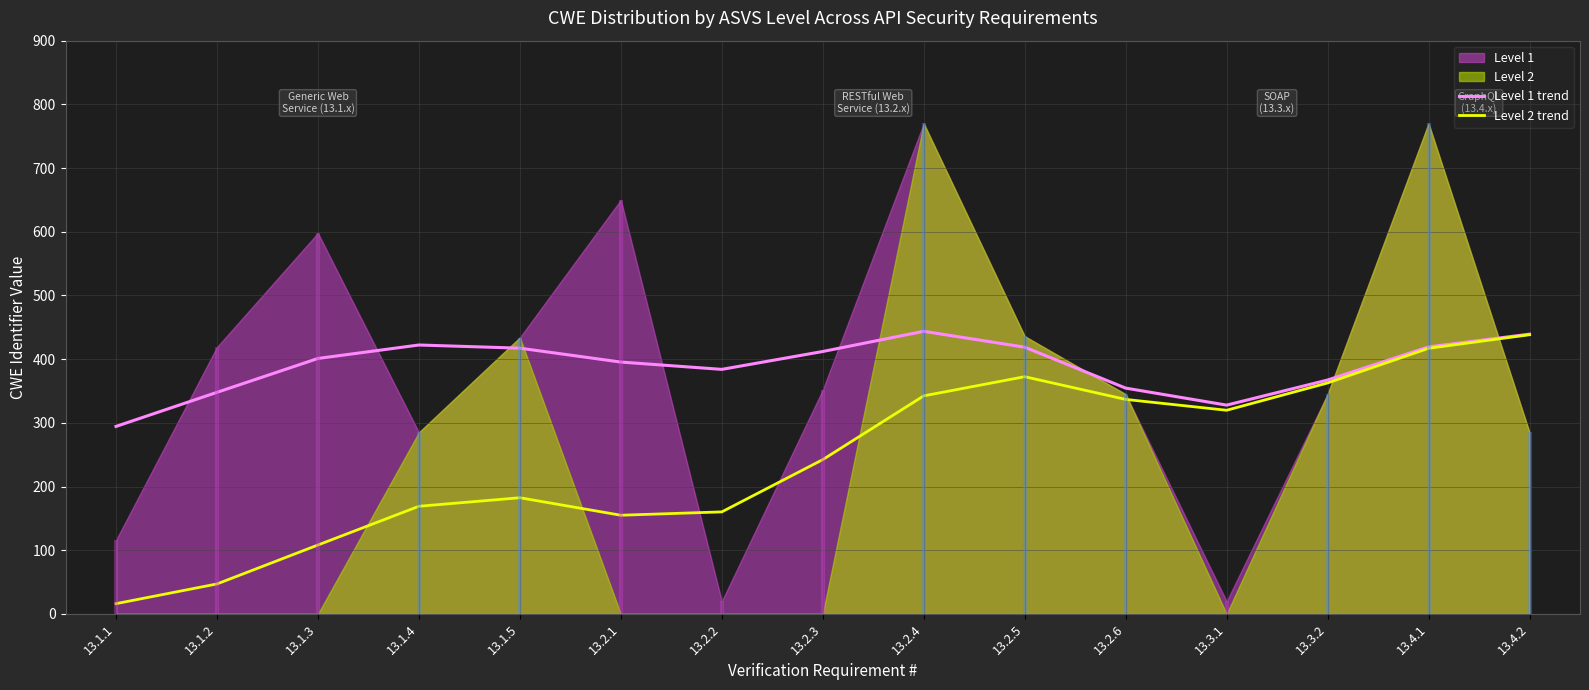

At which label does Level 2 trend reach its peak?

13.4.2